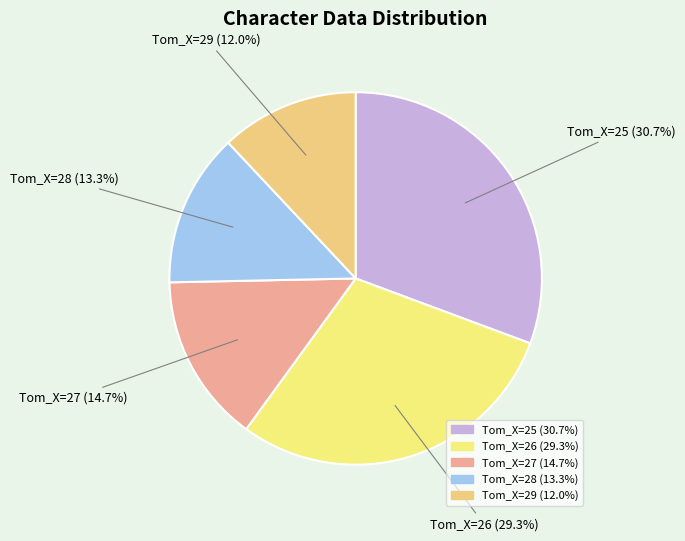

What percentage is the Tom_X=27 slice, to the nearest percent?

15%